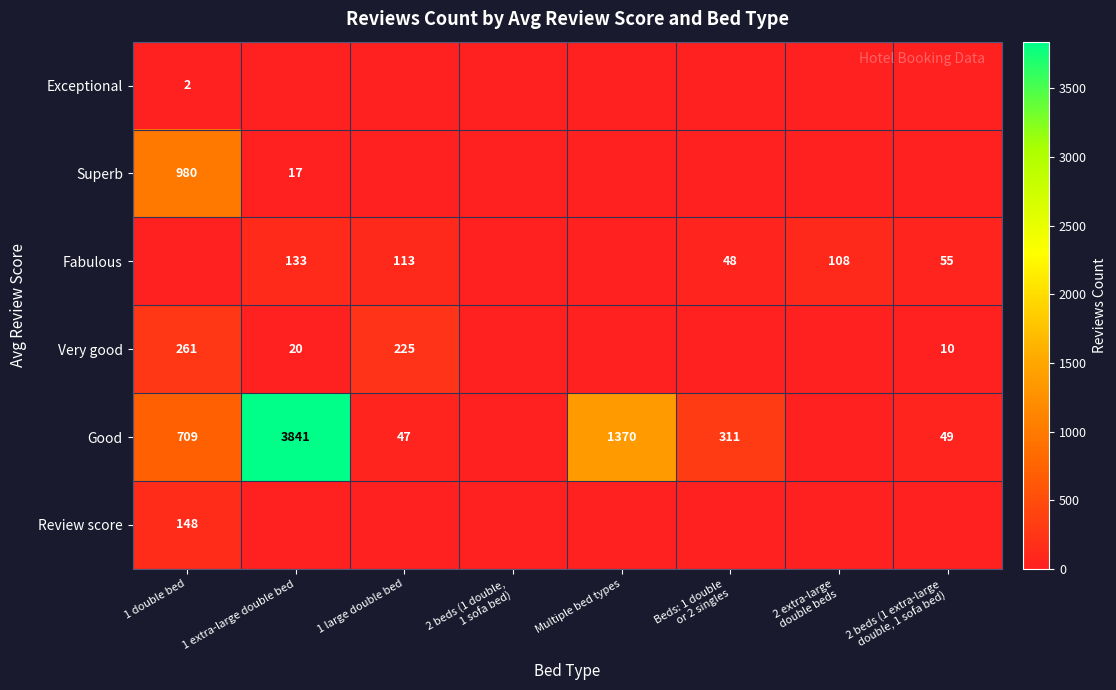

Which label corresponds to the largest value in the chart?

1 extra-large double bed